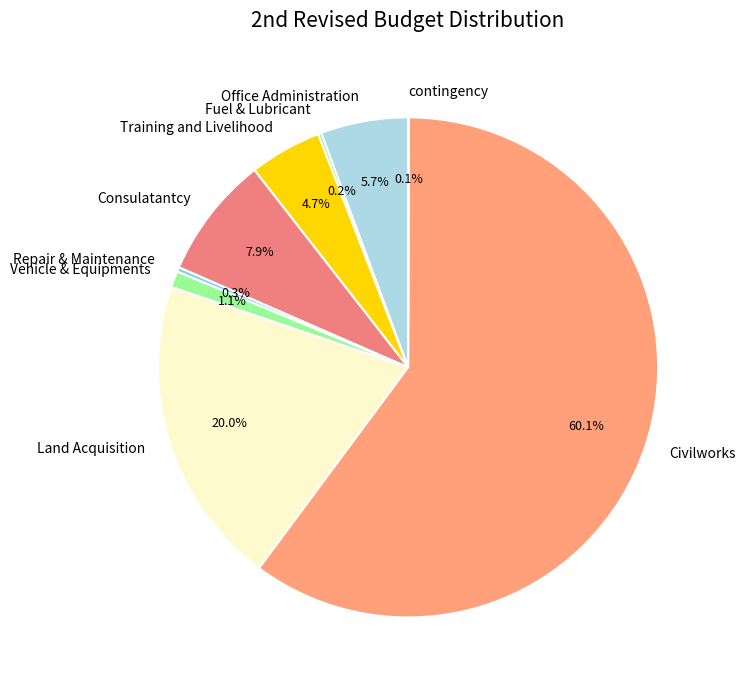

Is it true that Civilworks is 60% of the pie?

True